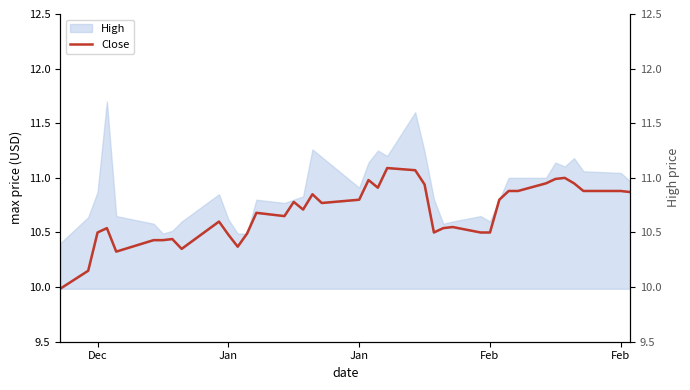

True or false: the data has more than 1 interior local peaks.

True